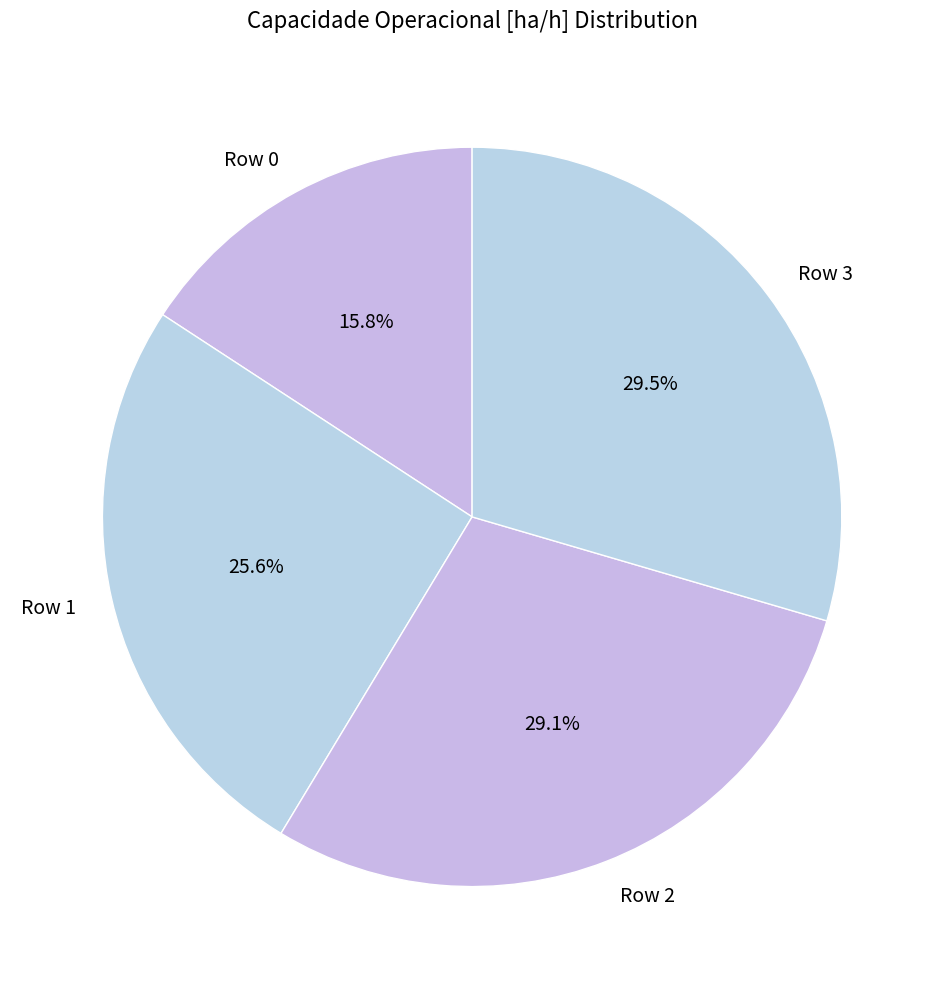

How many slices are in this pie chart?

4